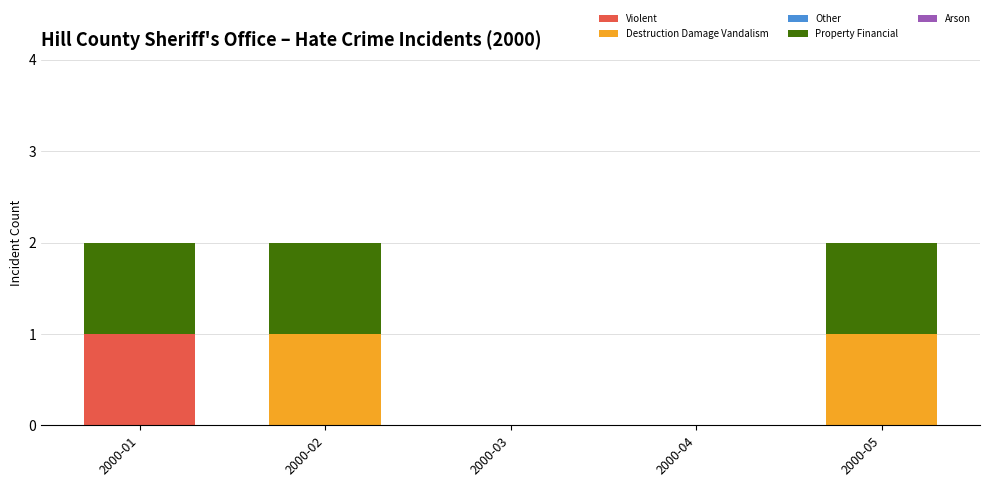

True or false: Violent has a value of 0 at 2000-05.

True